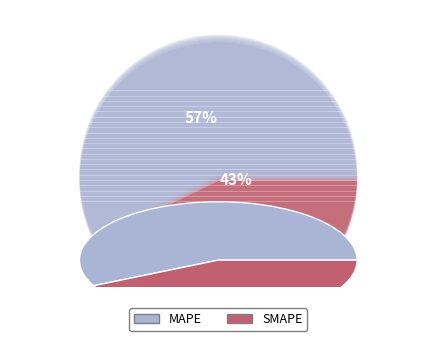

How much of the chart is everything except SMAPE?

57.2%